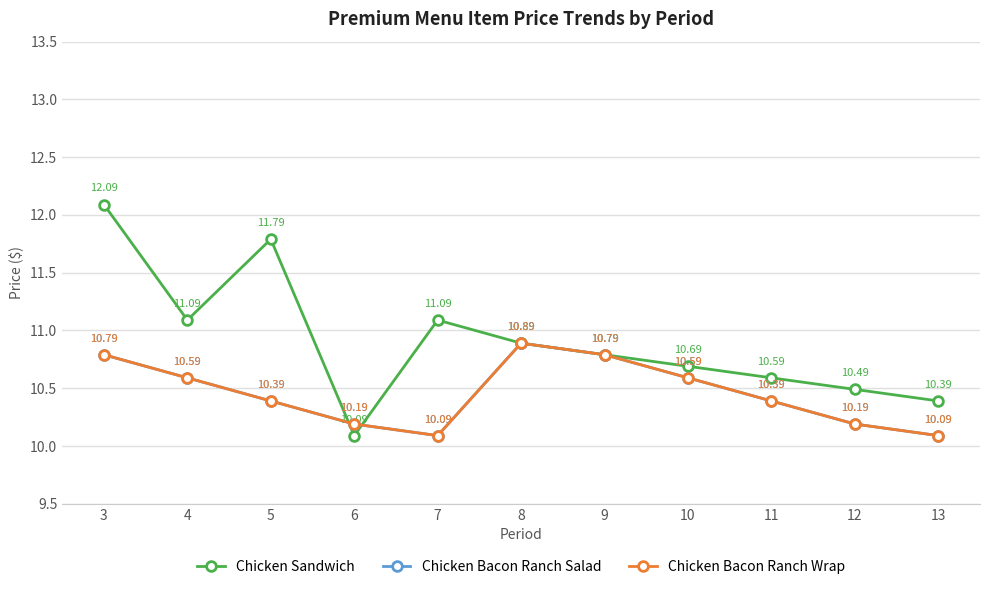

In Chicken Bacon Ranch Wrap, how many points are higher than both neighbors (excluding endpoints)?

1